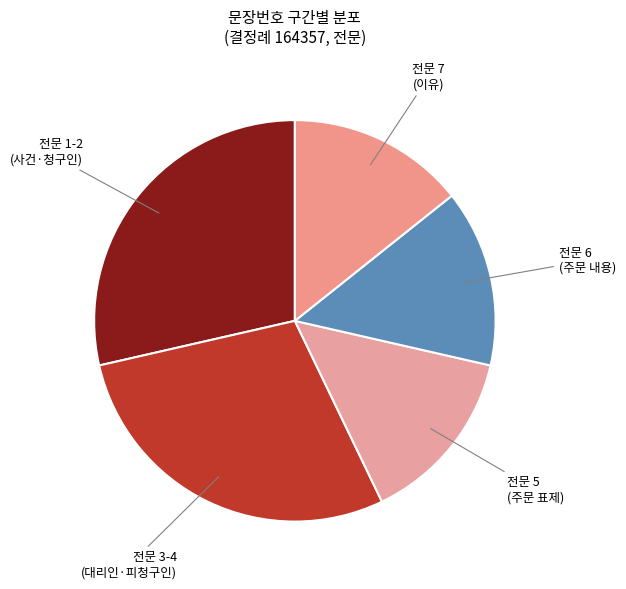

The 전문 6 (주문 내용) slice represents 14% of the pie. True or false?

True